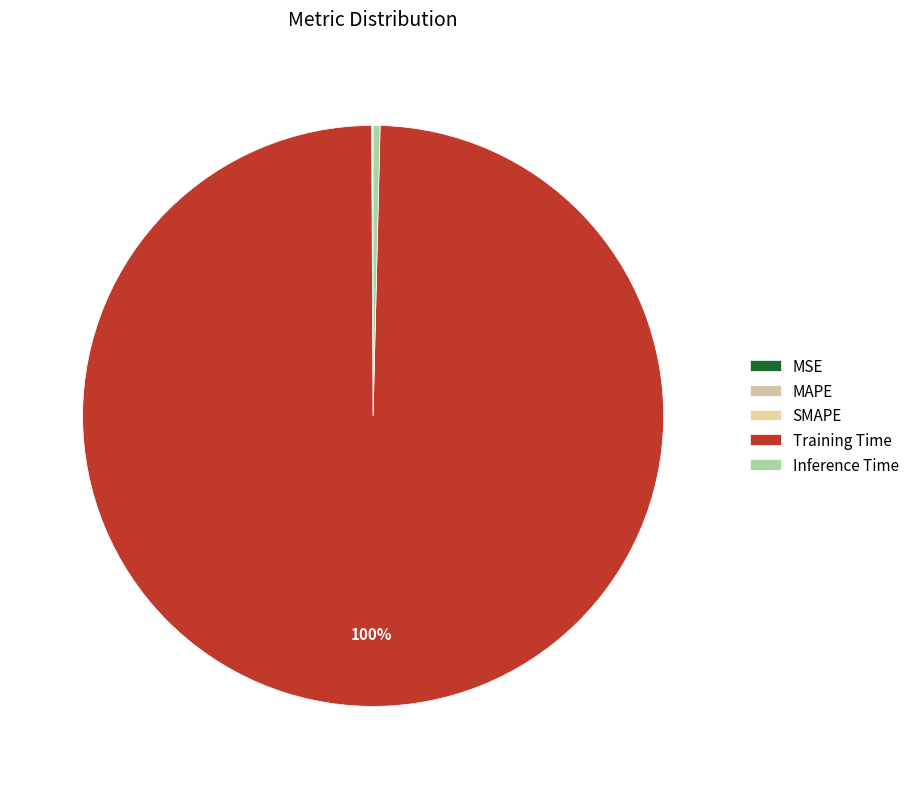

Combined, do SMAPE and MSE account for over 50%?

No